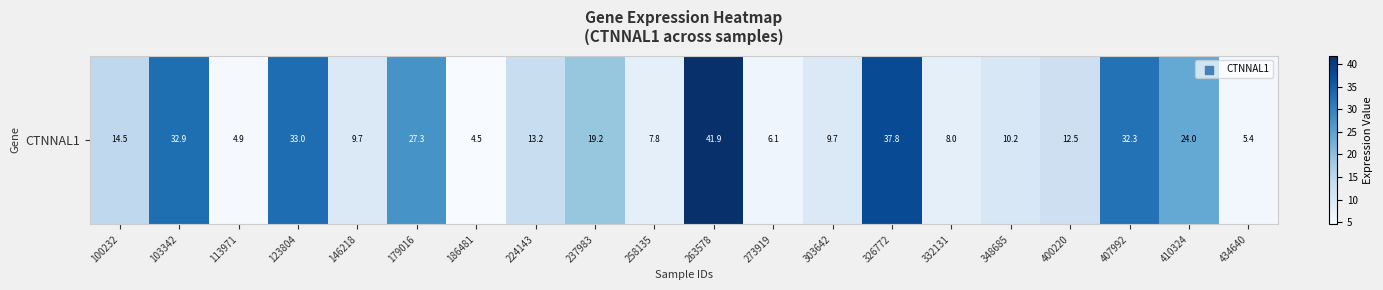

Reading right to left, list all the values displayed in this chart.

5.4	24.0	32.3	12.5	10.2	8.0	37.8	9.7	6.1	41.9	7.8	19.2	13.2	4.5	27.3	9.7	33.0	4.9	32.9	14.5